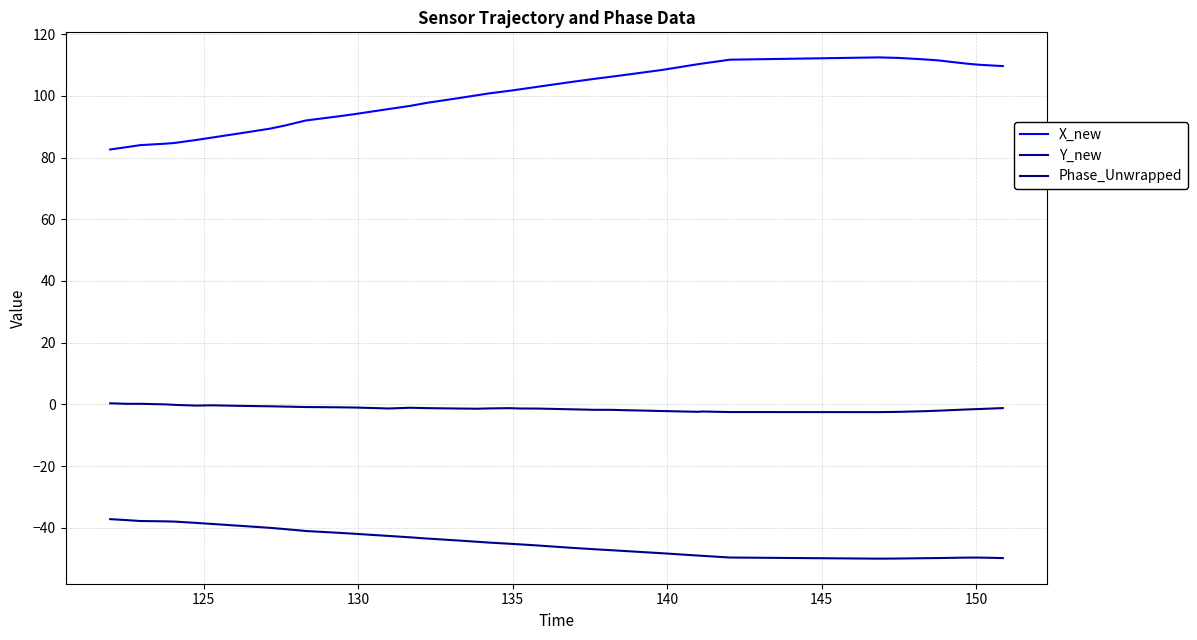

What is the difference between the second highest and second lowest values in the Phase_Unwrapped series?

2.7